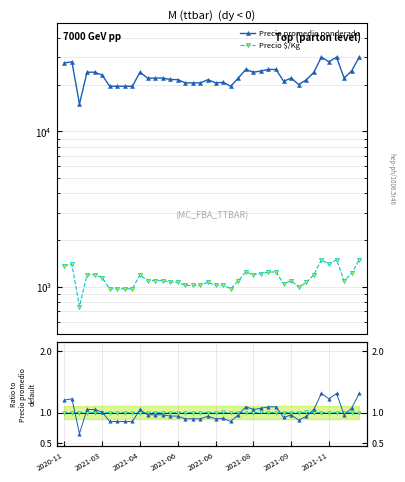

What is the value of the Precio $/Kg point at the 11th from the left?

1.0